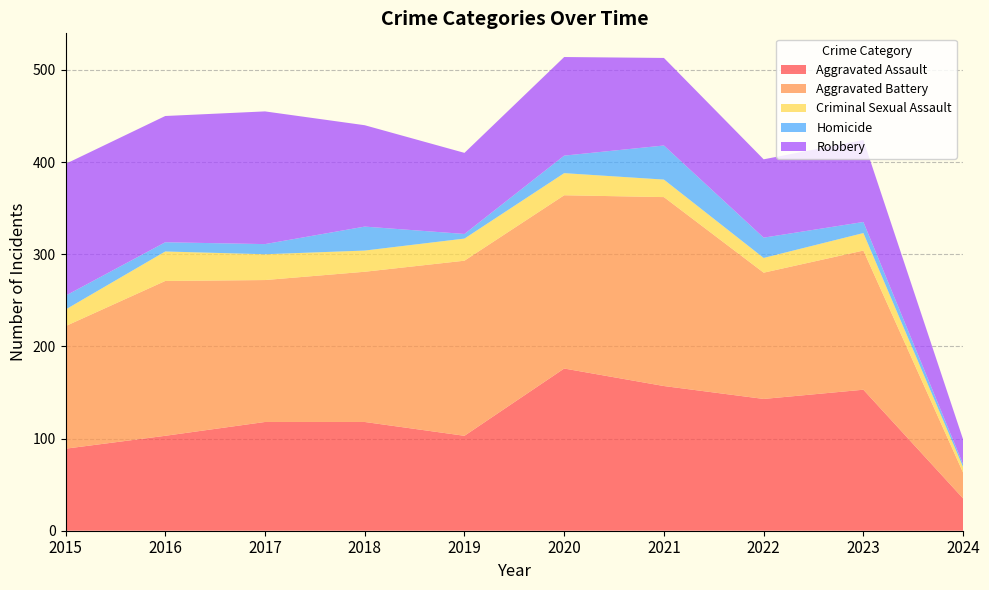

Reading right to left, transcribe all the data shown in this chart.

Aggravated Assault: 35	153	143	157	176	103	118	118	103	89
Aggravated Battery: 28	151	137	205	188	190	163	154	168	133
Criminal Sexual Assault: 6	19	16	19	24	24	23	28	32	18
Homicide: 3	12	22	37	19	5	26	11	10	15
Robbery: 27	89	85	95	107	88	110	144	137	143